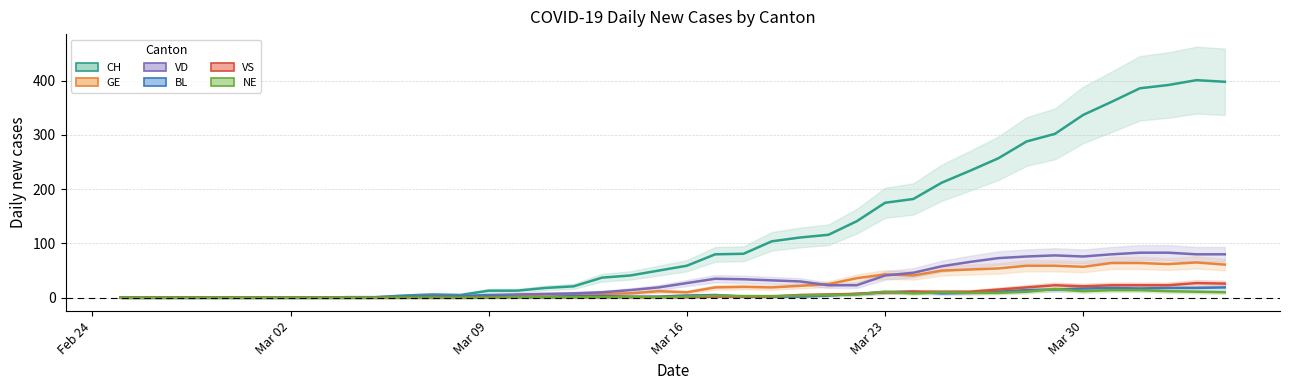

The CH series shows 448 at Mar 30. True or false?

False